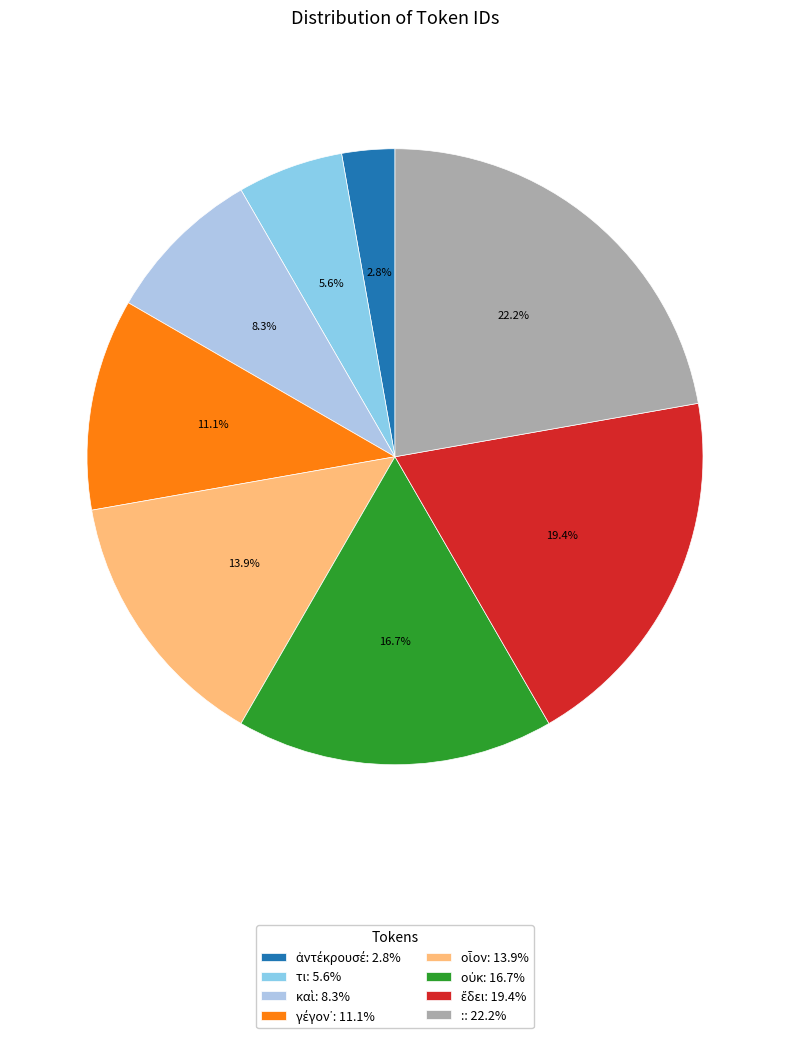

Does ἀντέκρουσέ represent more than half of the total?

No